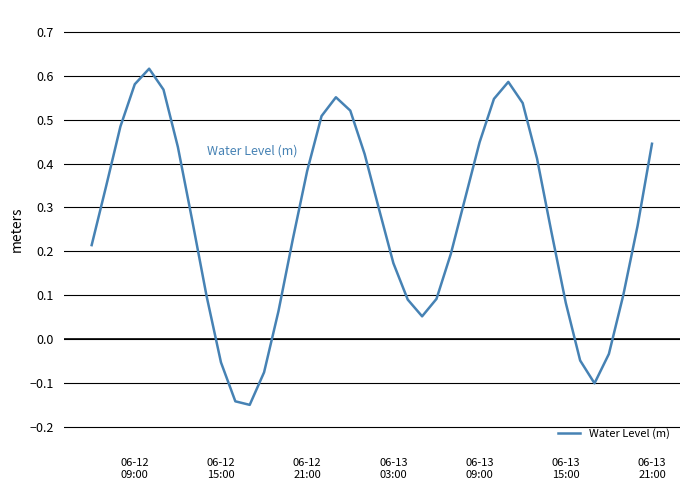

What is the difference between the maximum and minimum values?

0.8